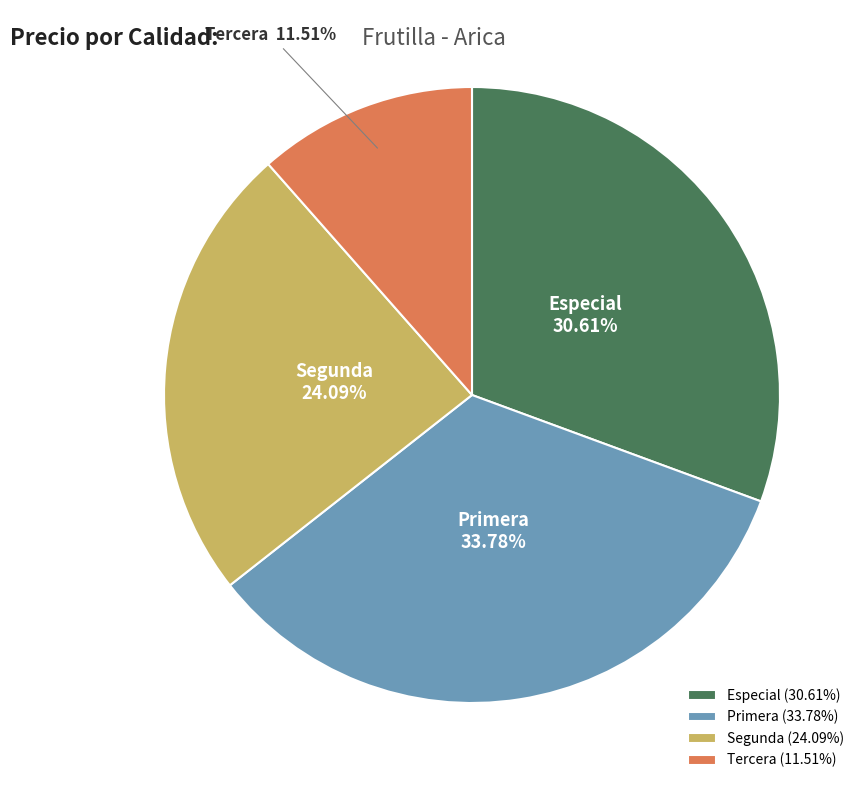

Combined, do Especial and Segunda account for over 50%?

Yes